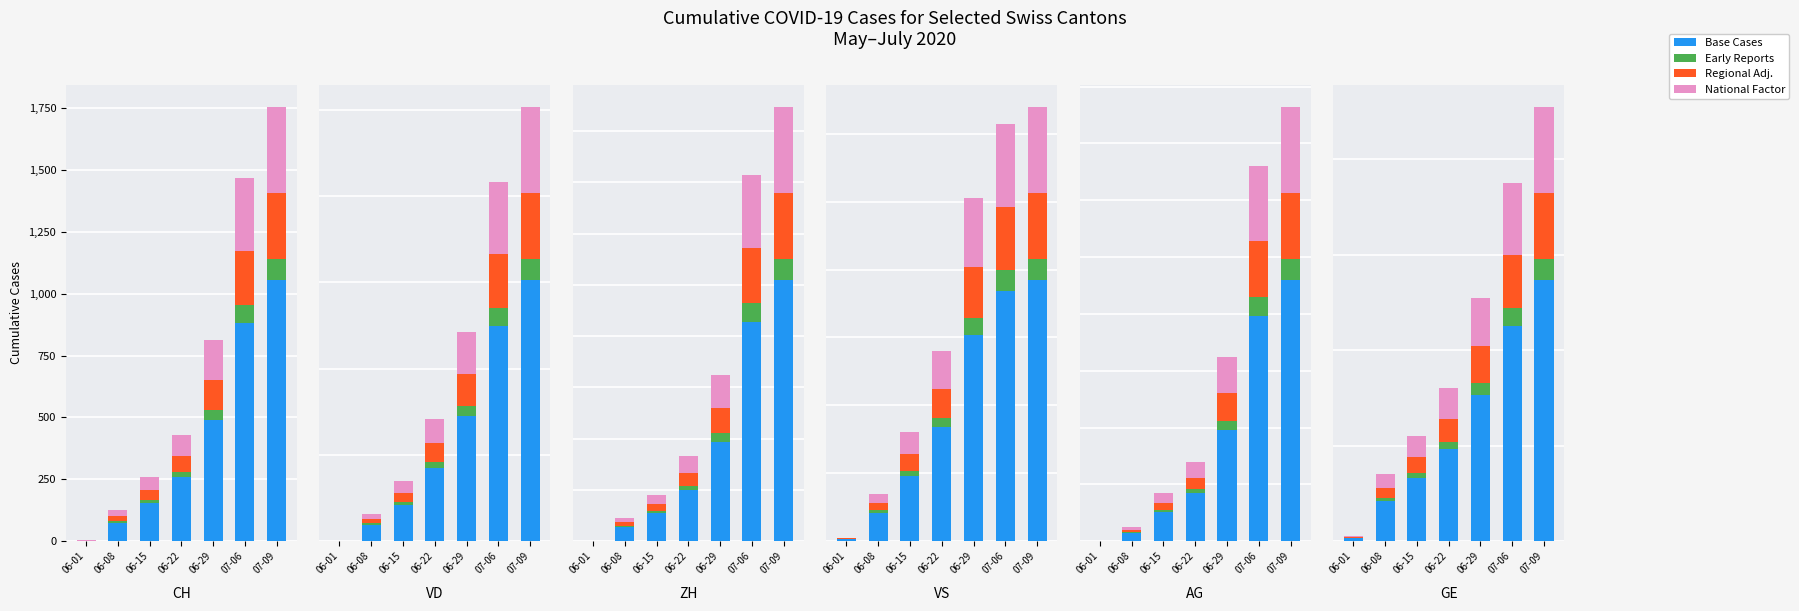

Are the bars horizontal?

No